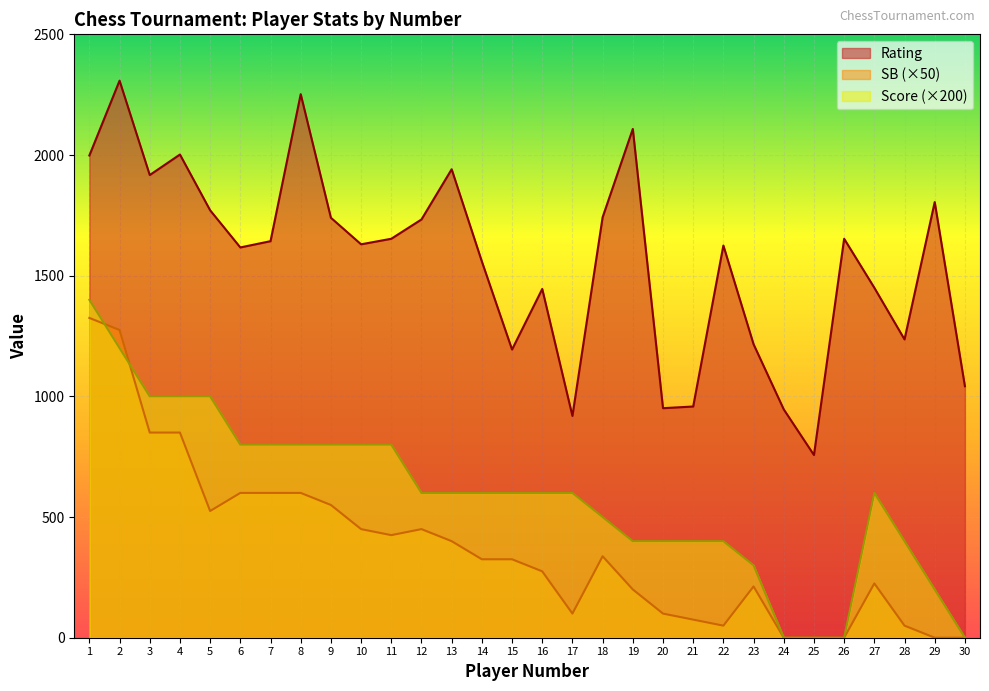

How many values in SB are above zero?

25